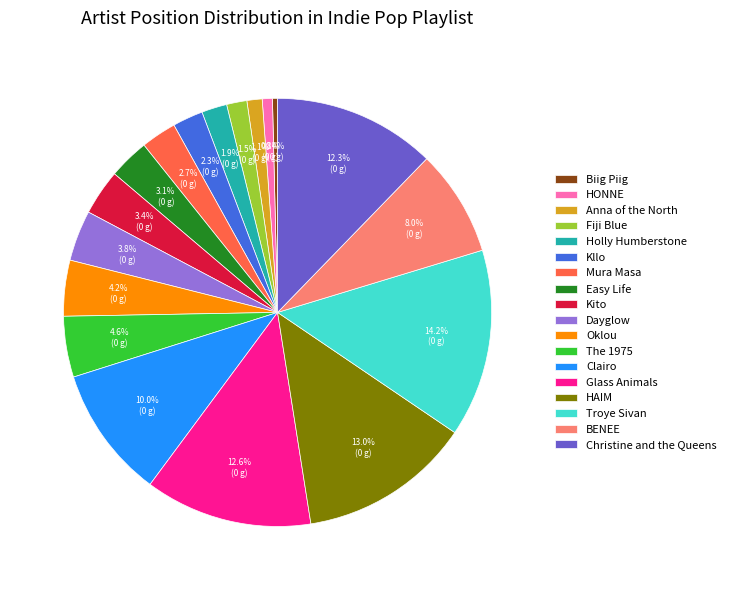

Which has a higher value, Kito or HONNE?

Kito